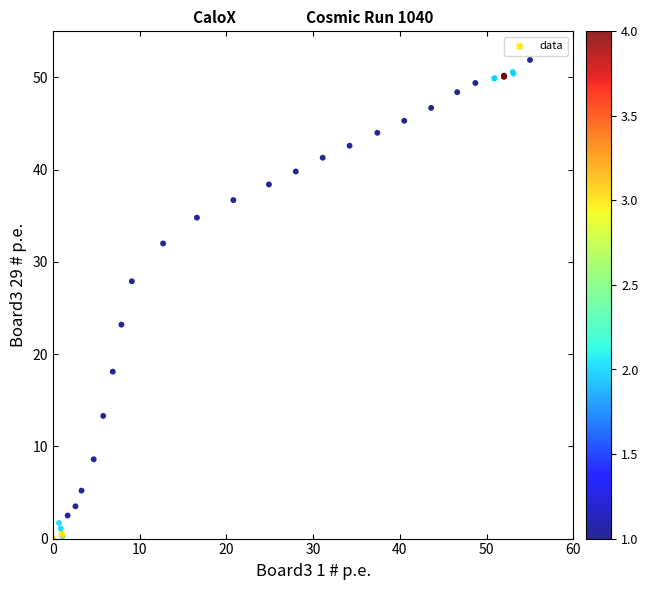

What Y value in the scatter plot is closest to 25?

23.2